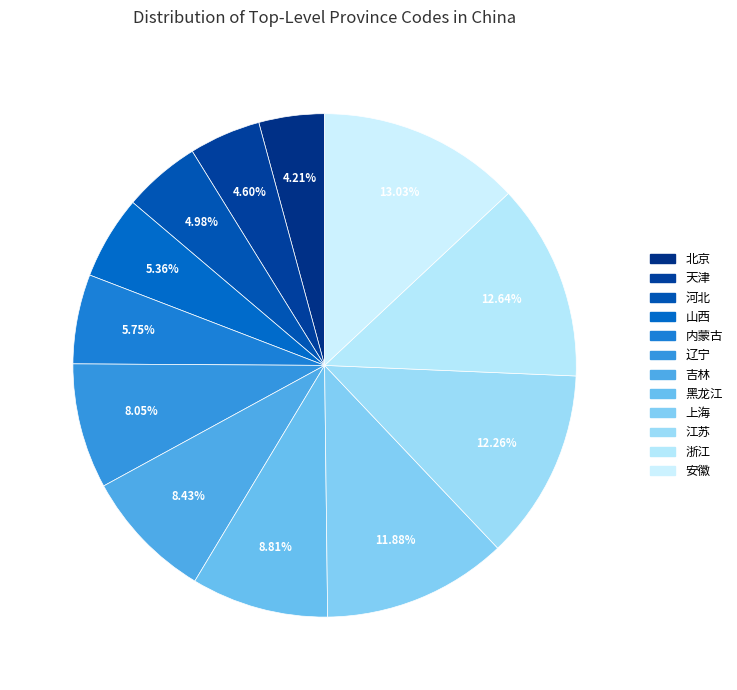

Which slice is the largest?

安徽